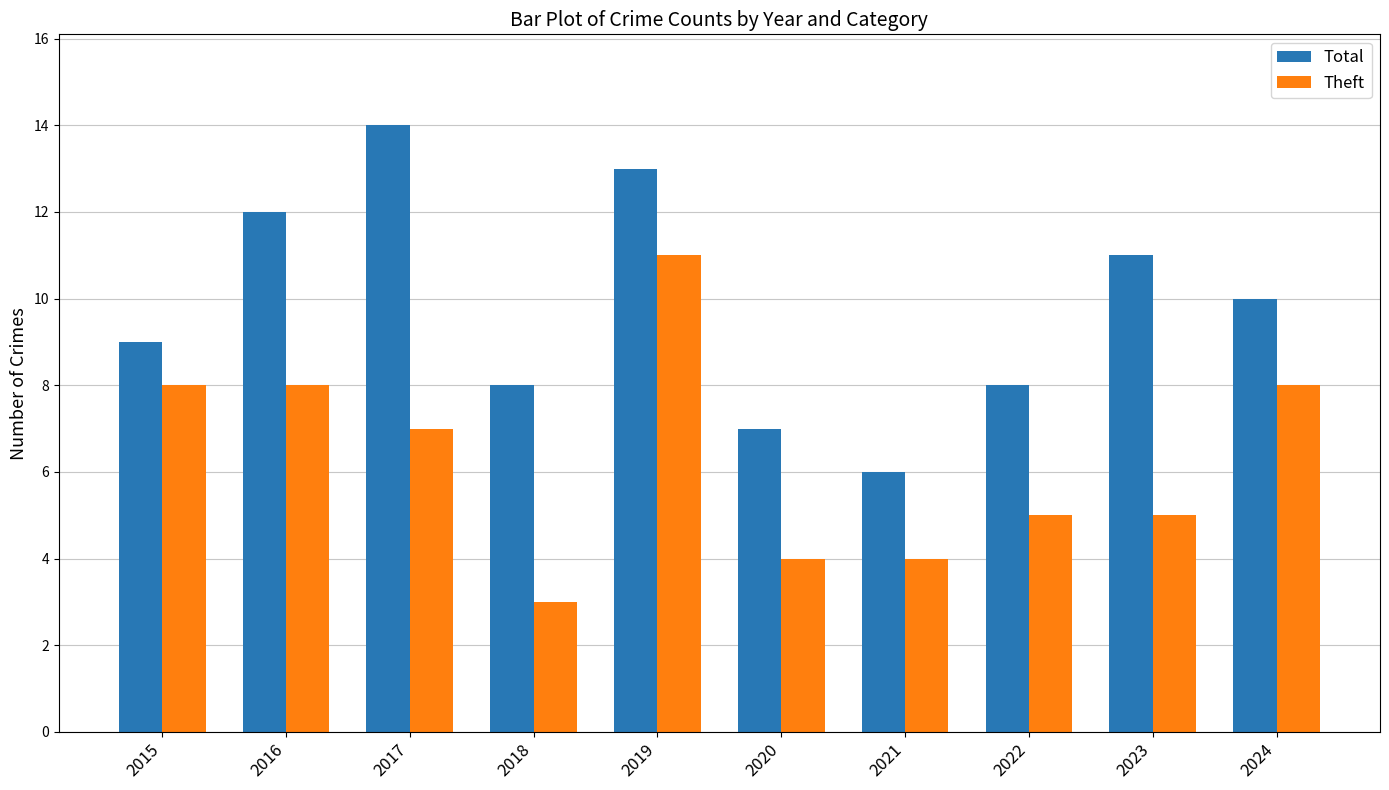

Is it true that Theft equals 7 at 2017?

True